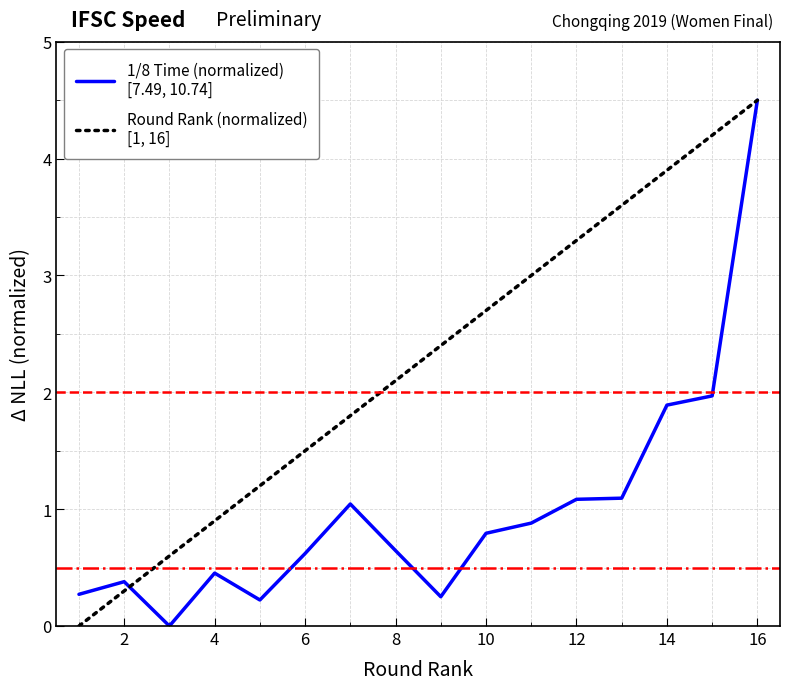

What is the greatest value displayed?

4.5